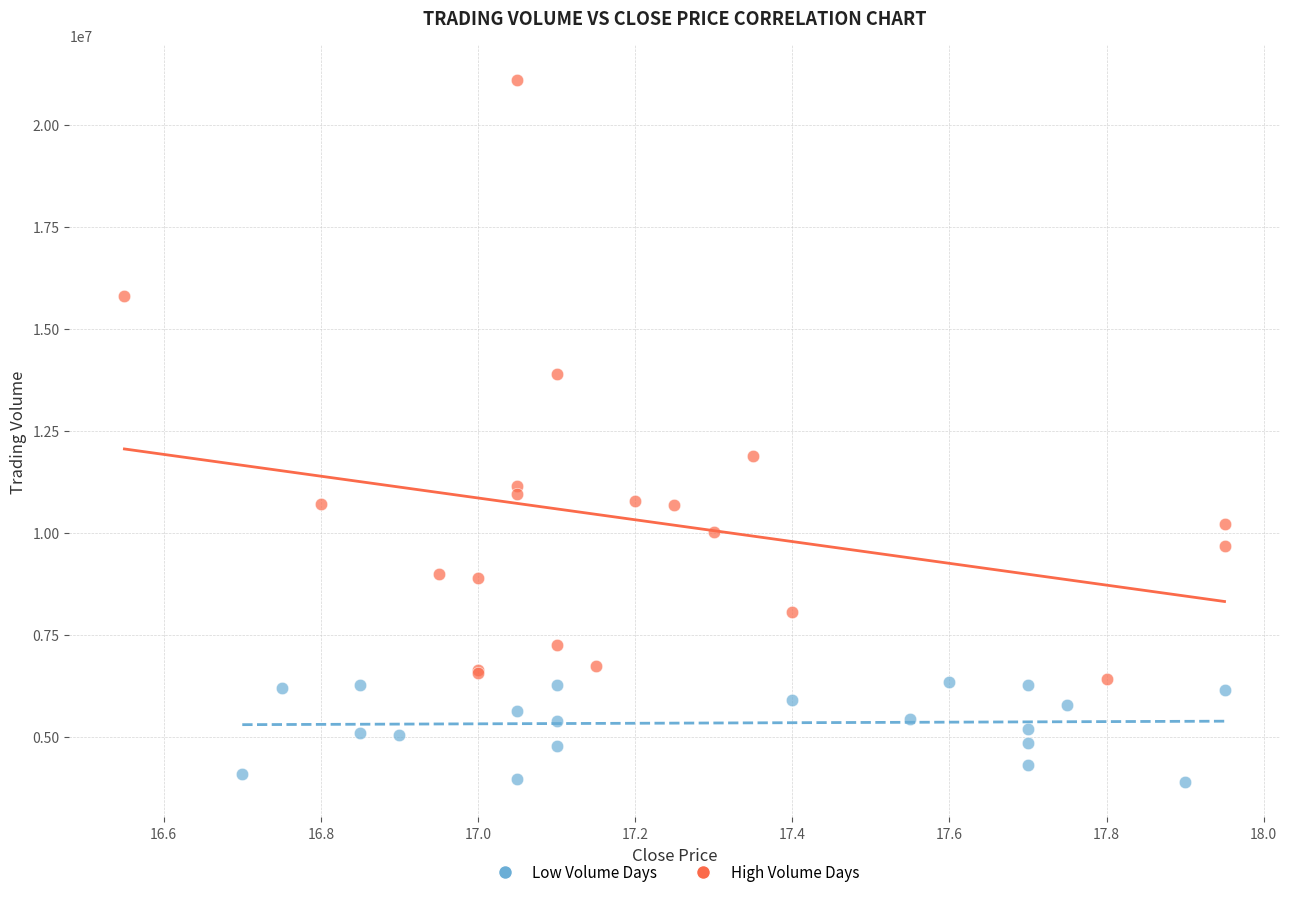

What are all the series names shown in the legend?

Low Volume Days, High Volume Days